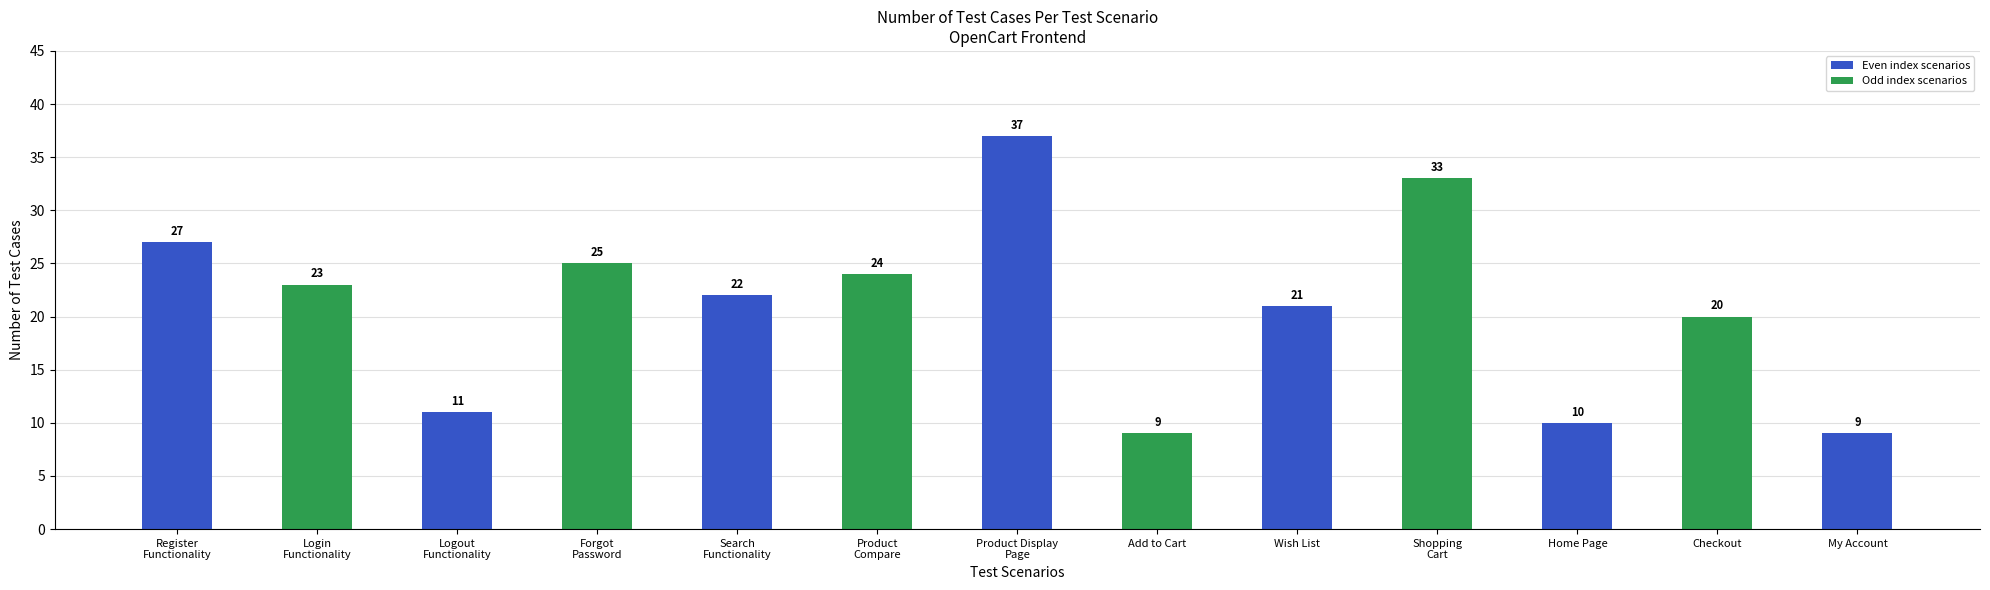

What is the ratio of the value at Register
Functionality to the value at Add to Cart?

3.0